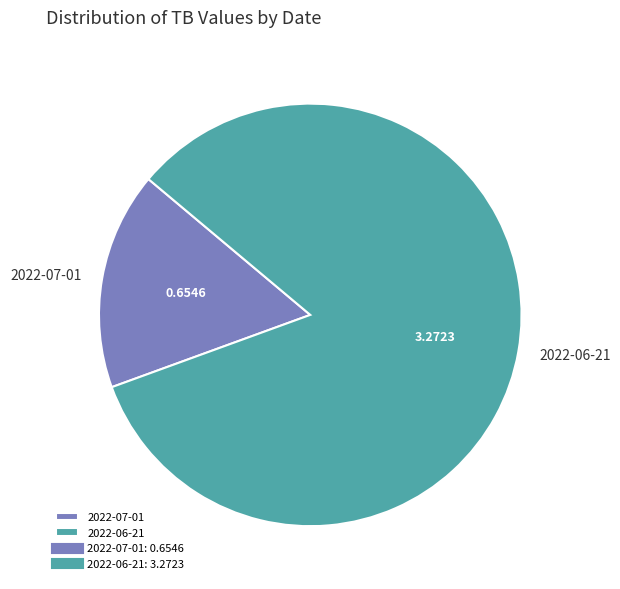

Does any single category account for the majority?

Yes